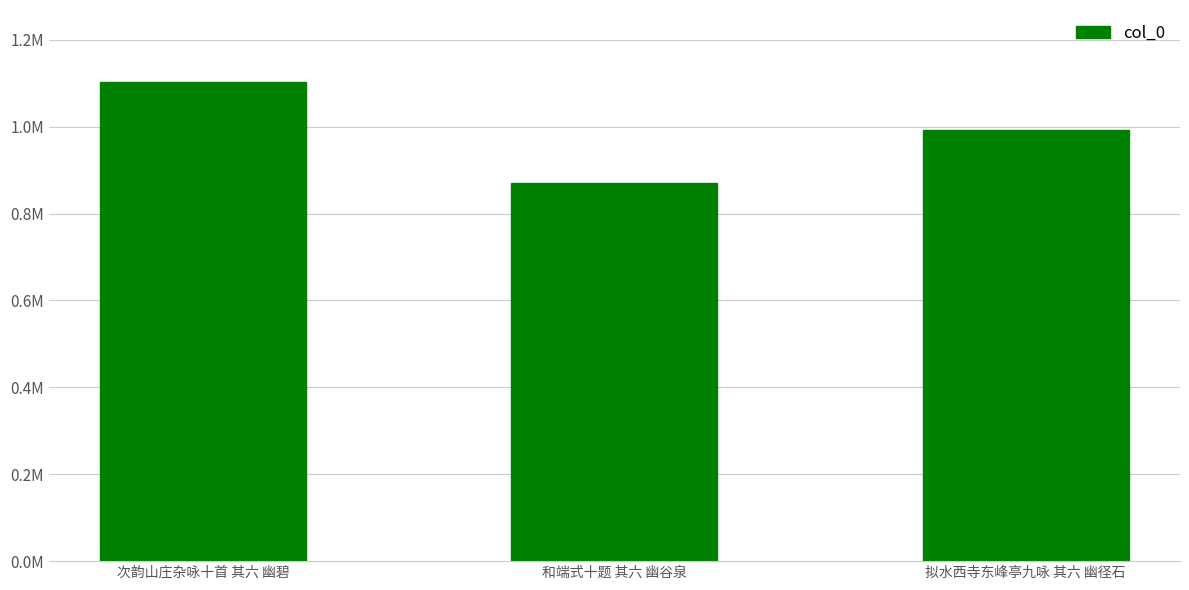

What is the average value?

988484